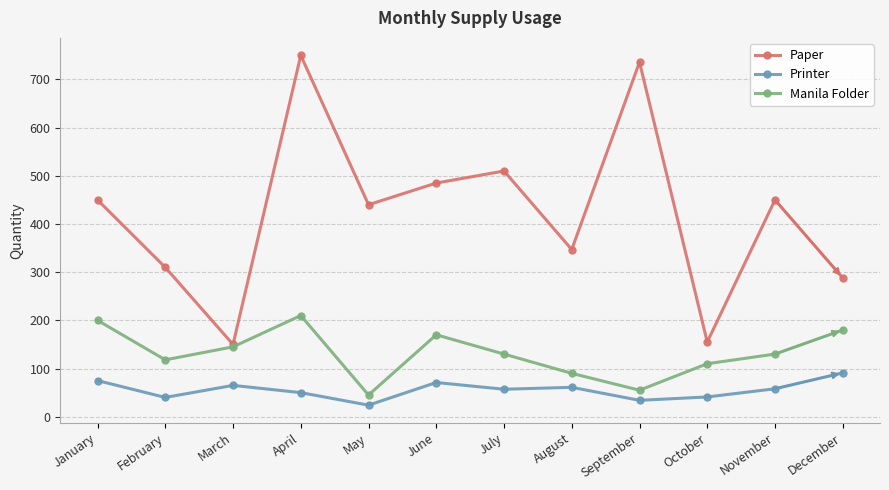

Is the value of Manila Folder at June greater than the value of Printer at February?

Yes